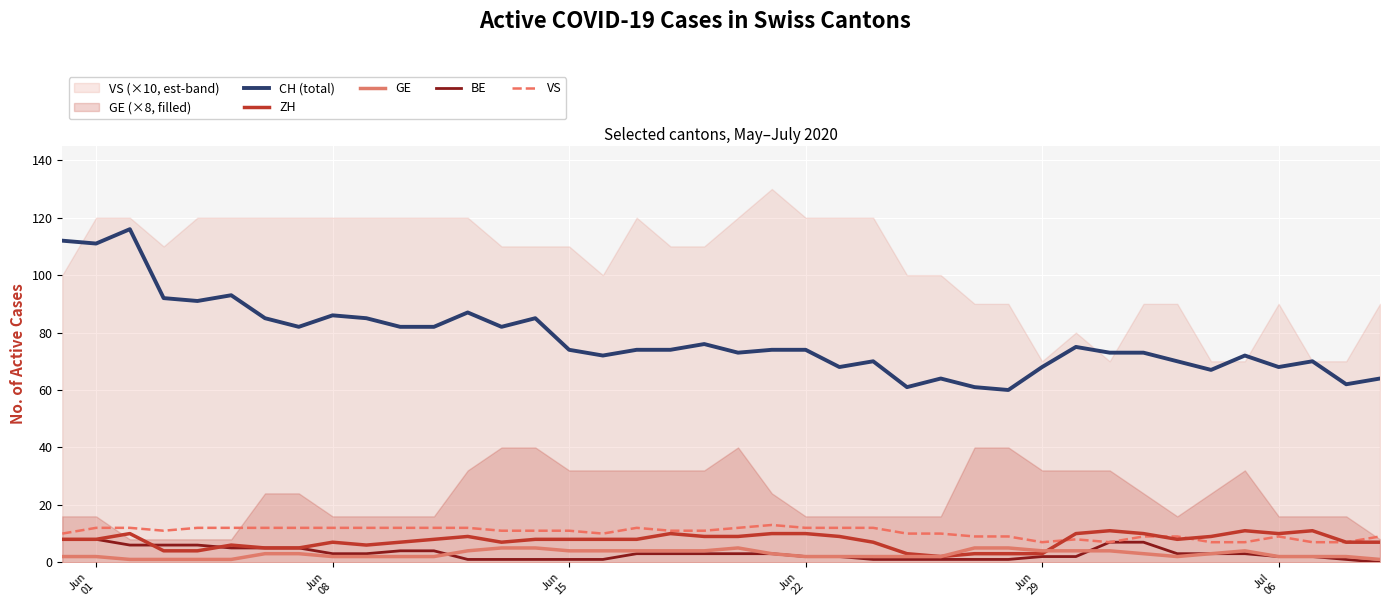

Does the chart display data point markers on the line(s)?

No